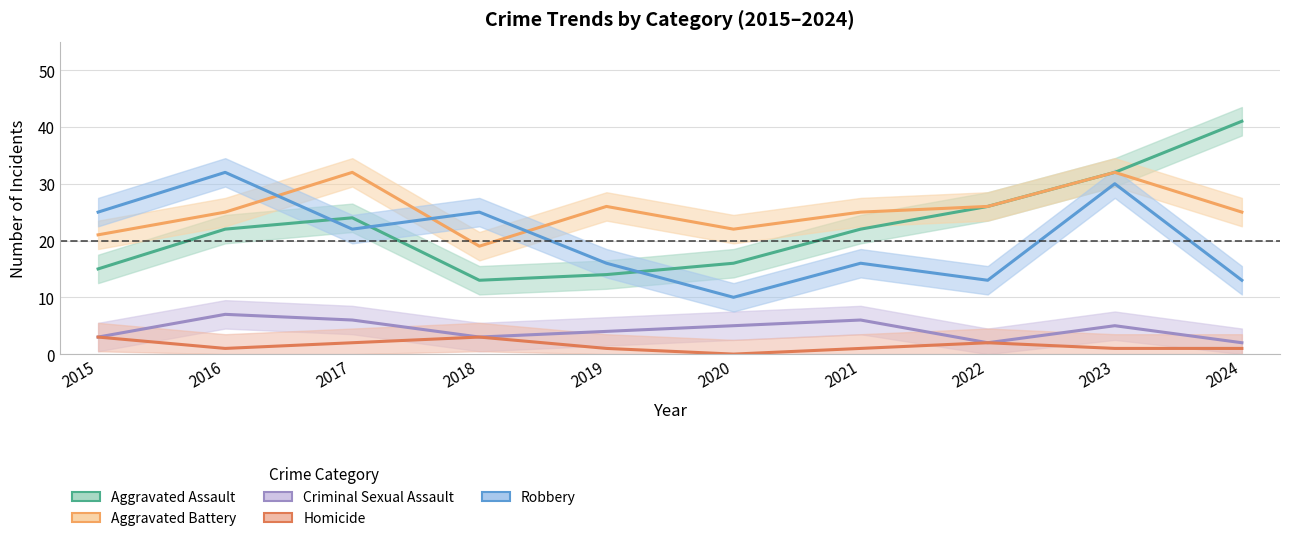

The value of Homicide at 2019 is 0. True or false?

False